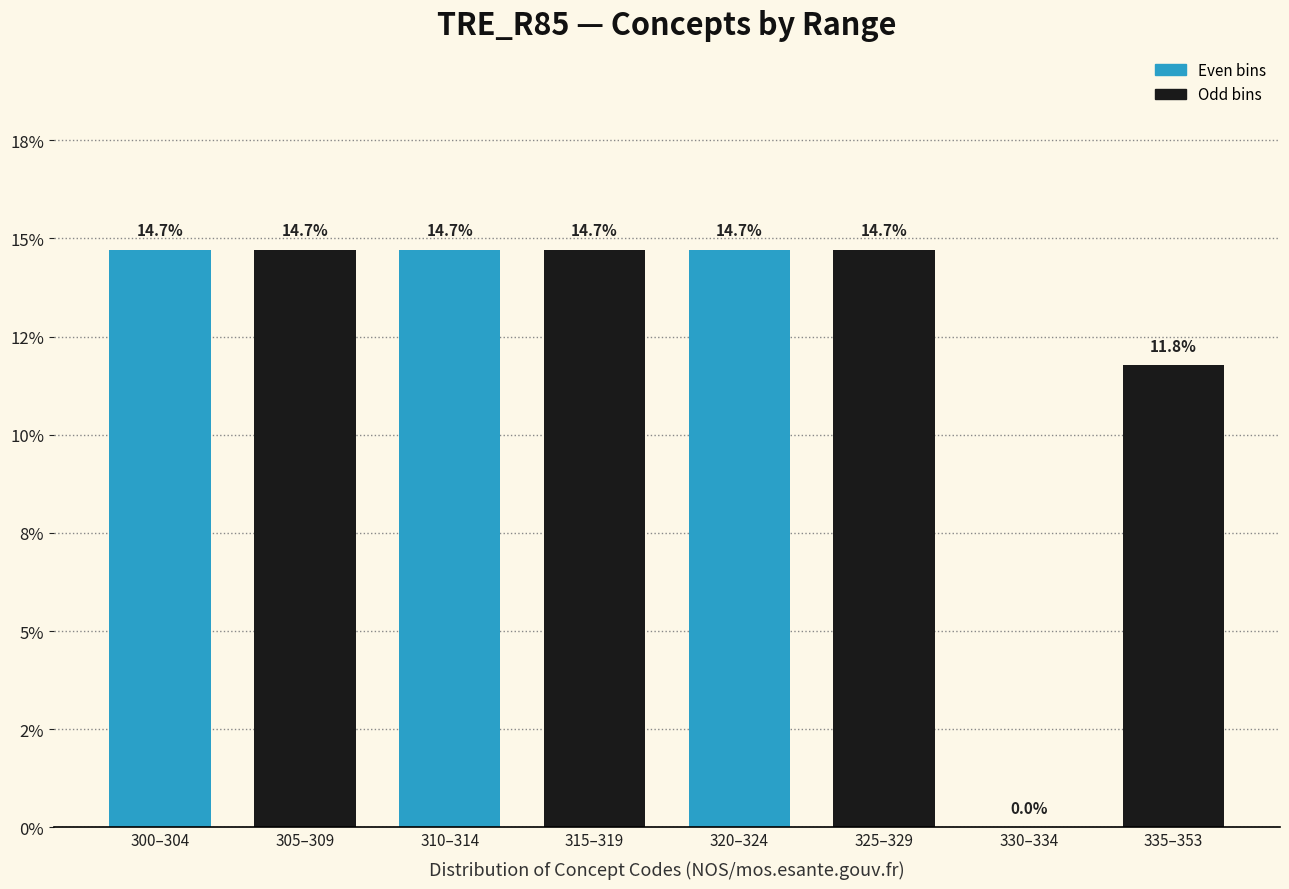

Are the bars horizontal?

No